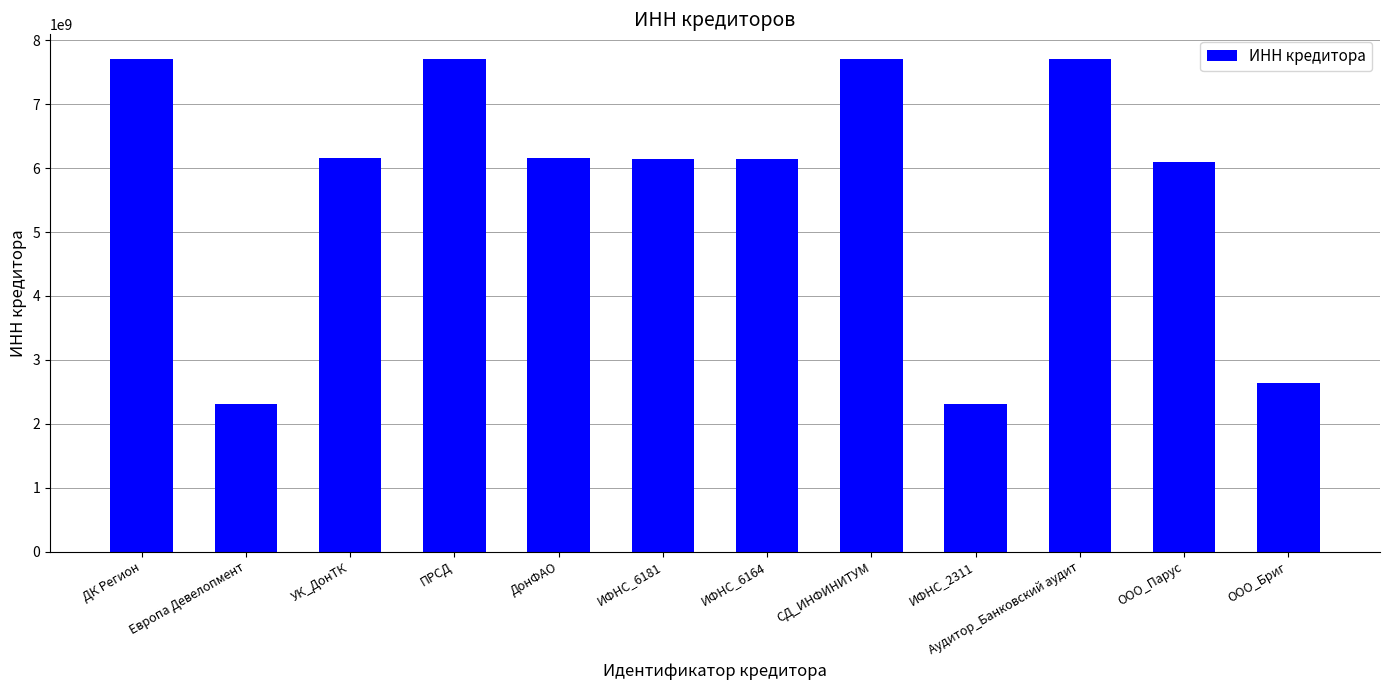

What value does the data have at ПРСД, to the nearest 100?

7710198900